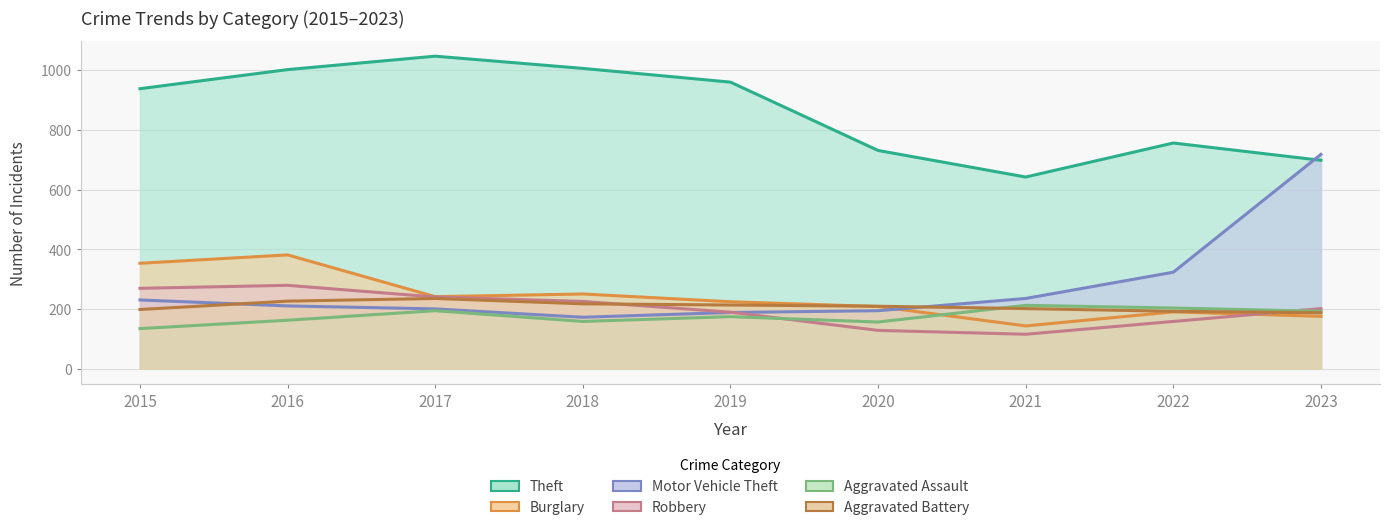

What is the spread (max minus min) of values at 2022?

598